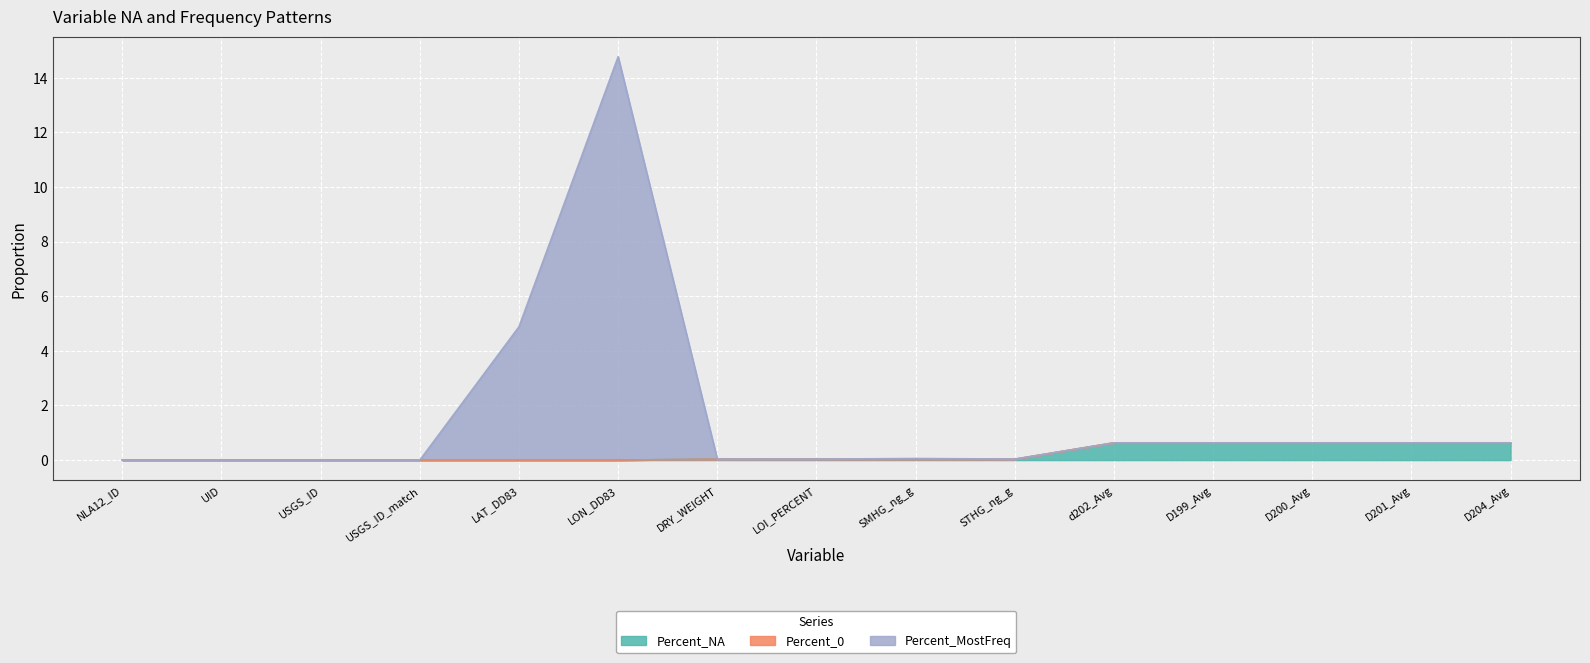

What is the maximum value shown in the chart?

14.8